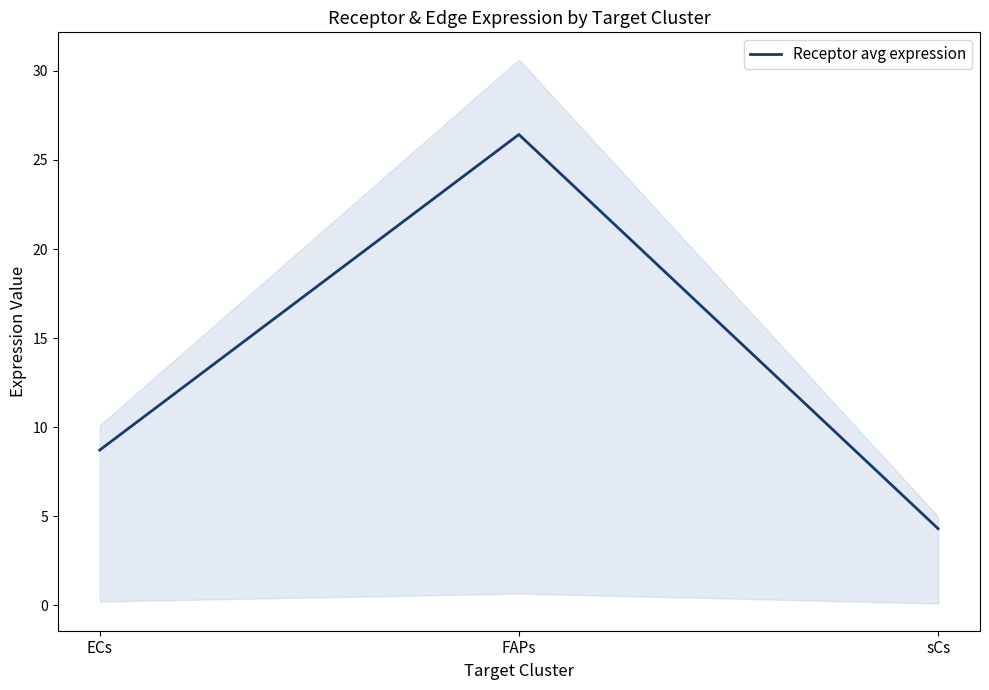

What is the label of the 1st point from the right?

sCs